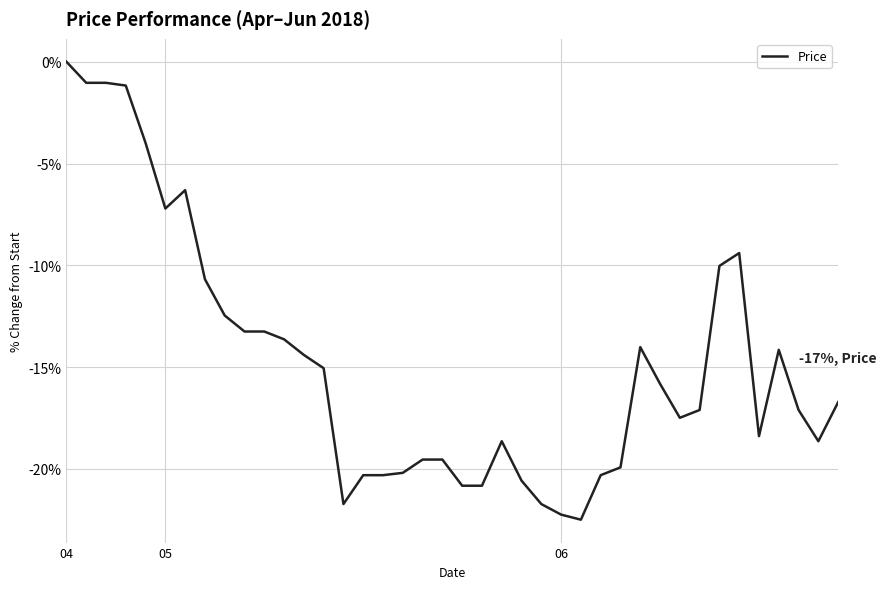

What is the minimum value shown in the chart?

-22.5